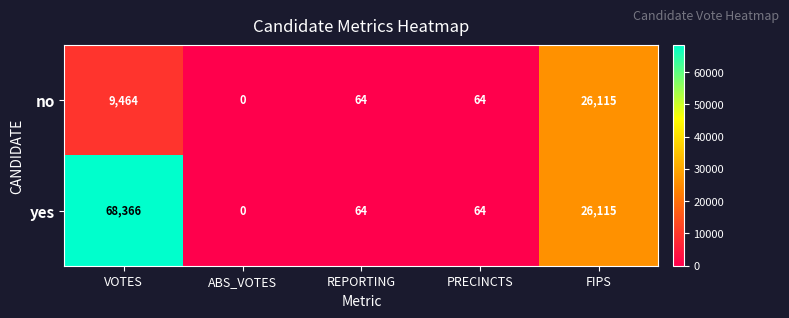

List the series in order of their peak value, lowest first.

no, yes